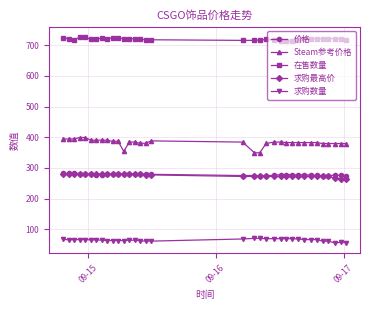

True or false: 在售数量 has more than 2 interior local peaks.

True